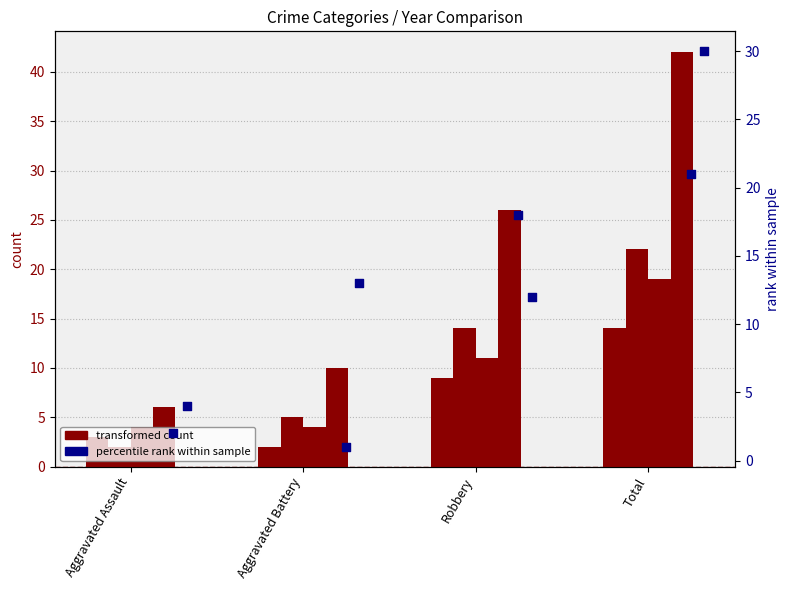

Is the value of rank 2019 at Aggravated Assault greater than the value of rank 2016 at Aggravated Assault?

Yes